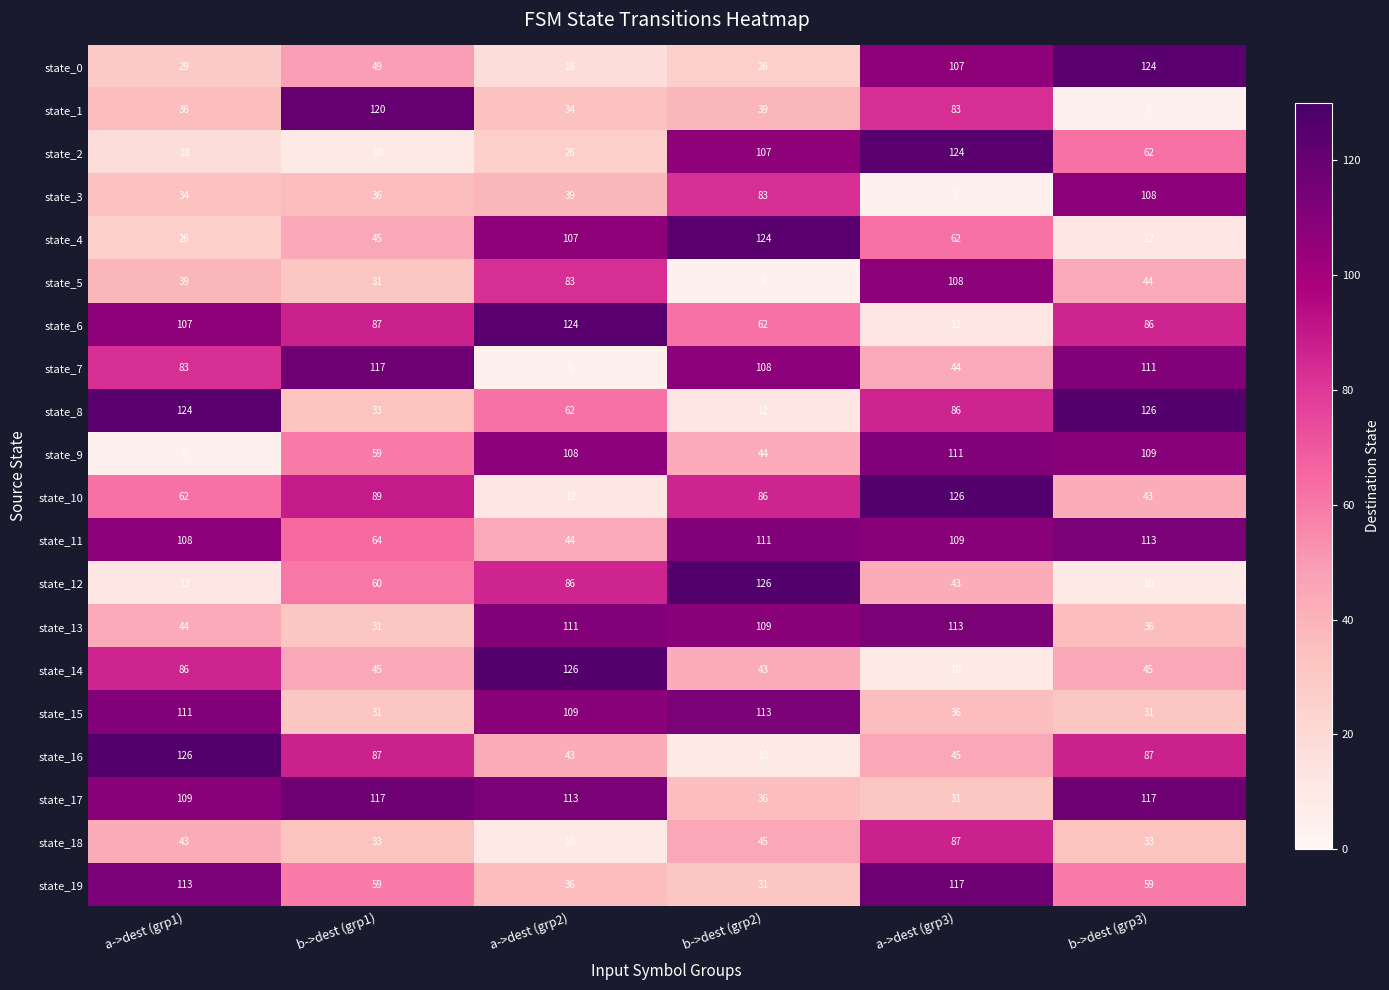

Is it true that state_6 equals 87 at b->dest (grp1)?

True